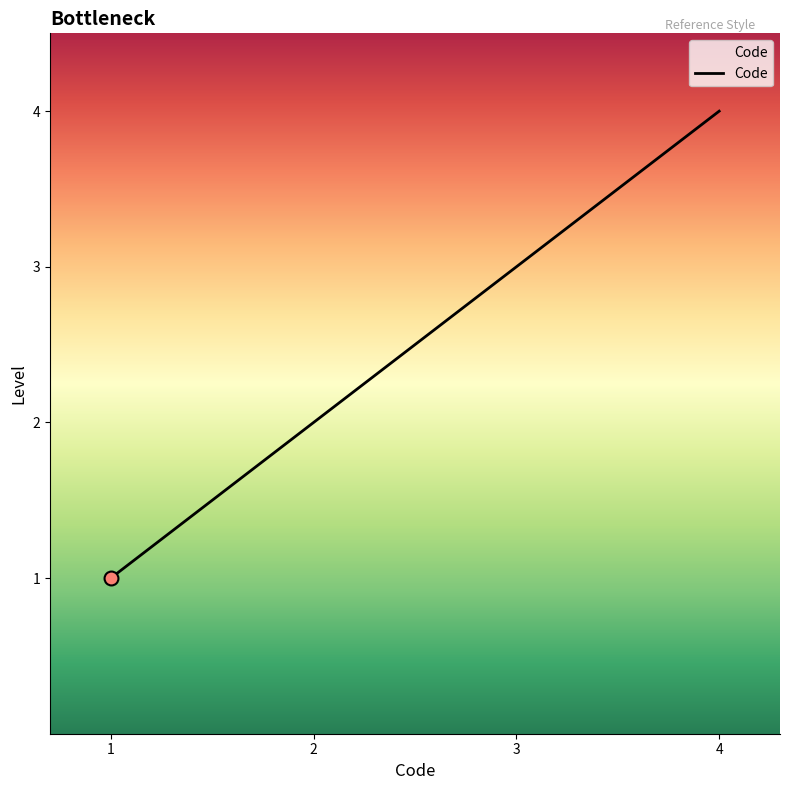

What is the change in value from 2 to 4?

+2